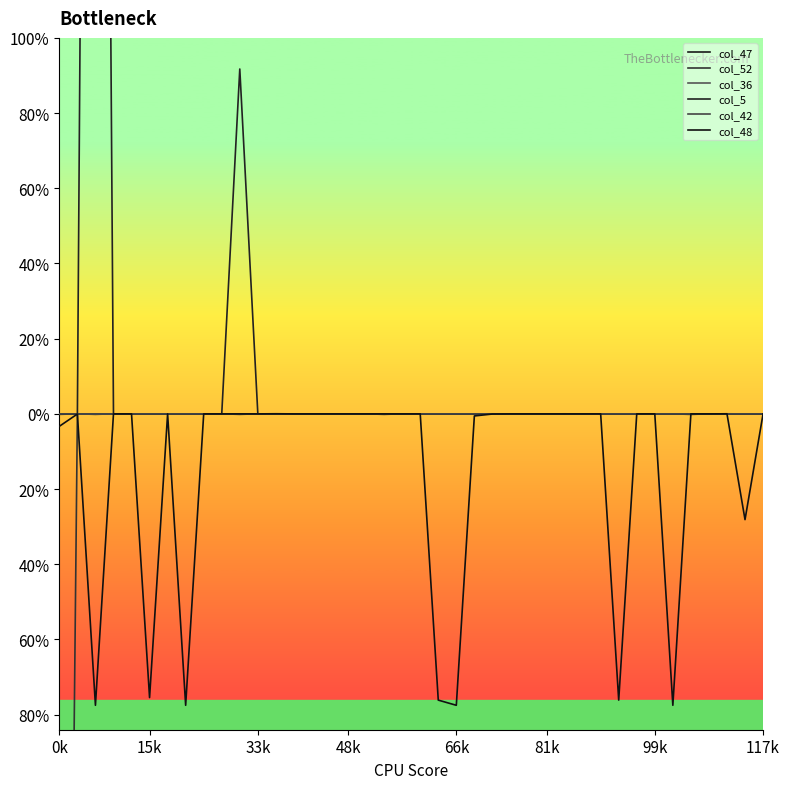

Which series has the largest total across all categories?

col_5